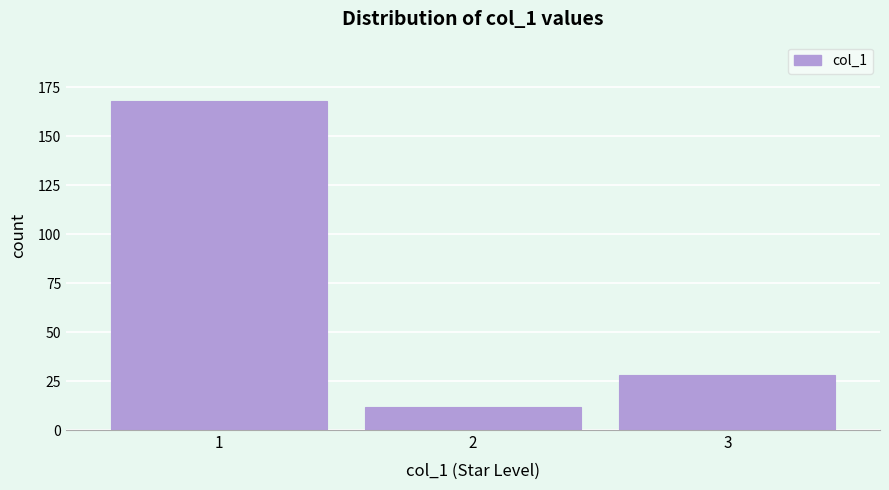

Reading left to right, what are all the values shown in this chart?

1=168	2=12	3=28